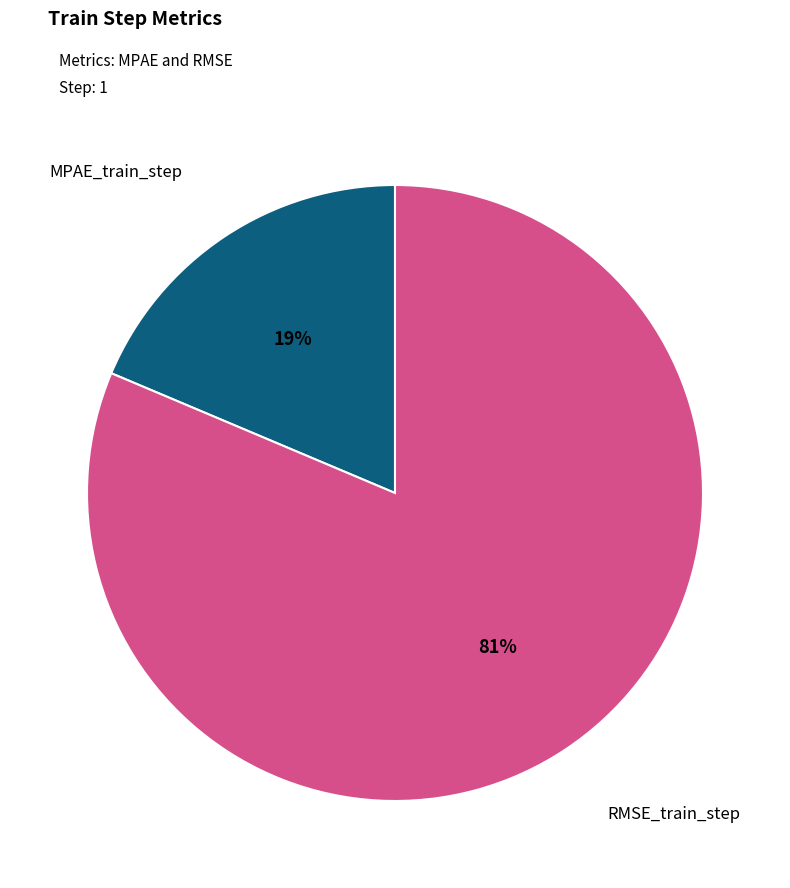

To the nearest percent, what is the average slice percentage?

50%